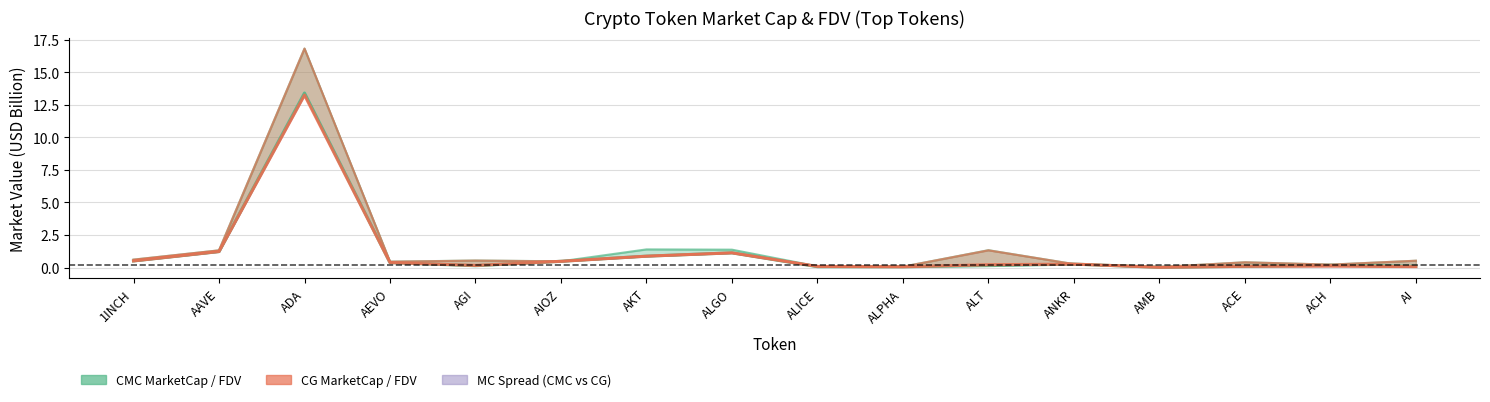

How many lines are shown in the chart?

4